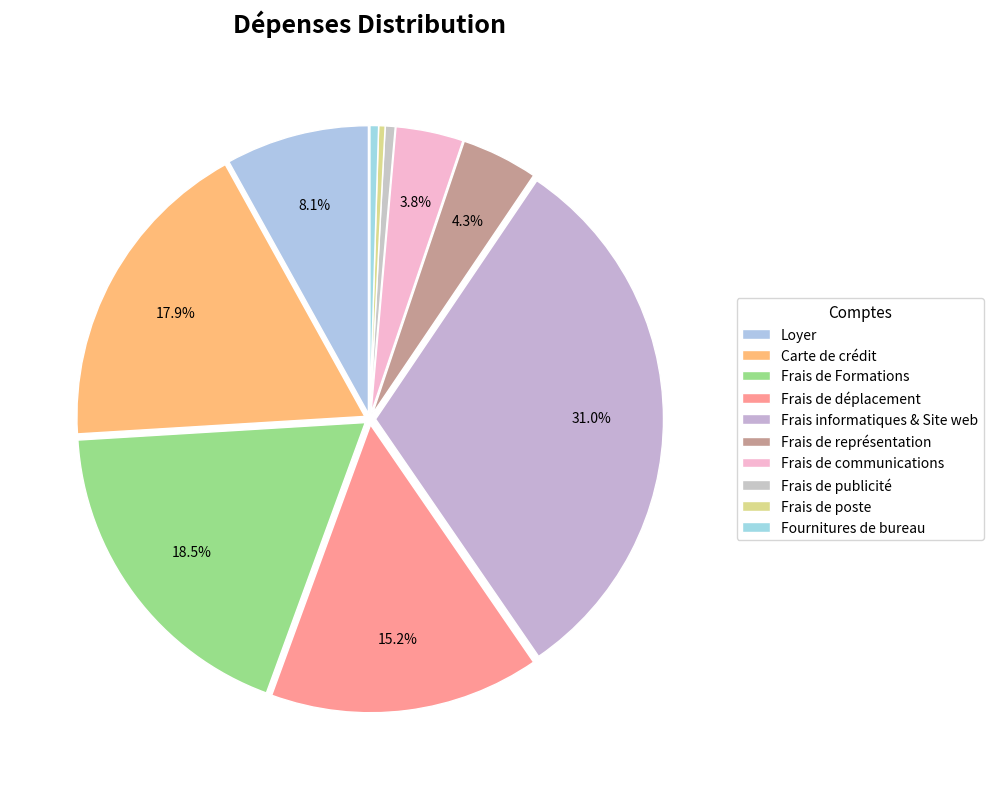

The Frais informatiques & Site web slice represents 31% of the pie. True or false?

True